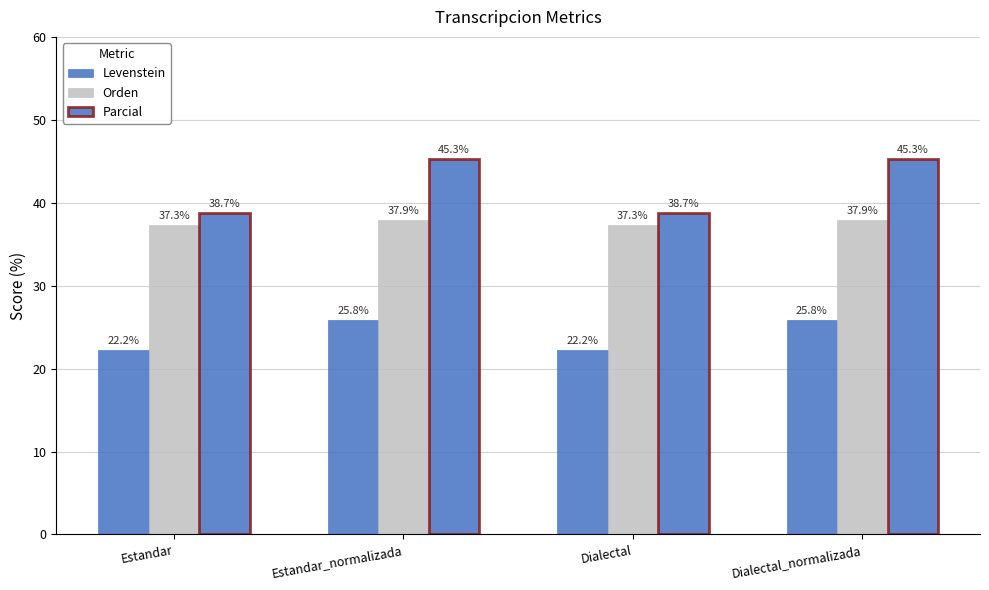

How many groups of bars are there?

4